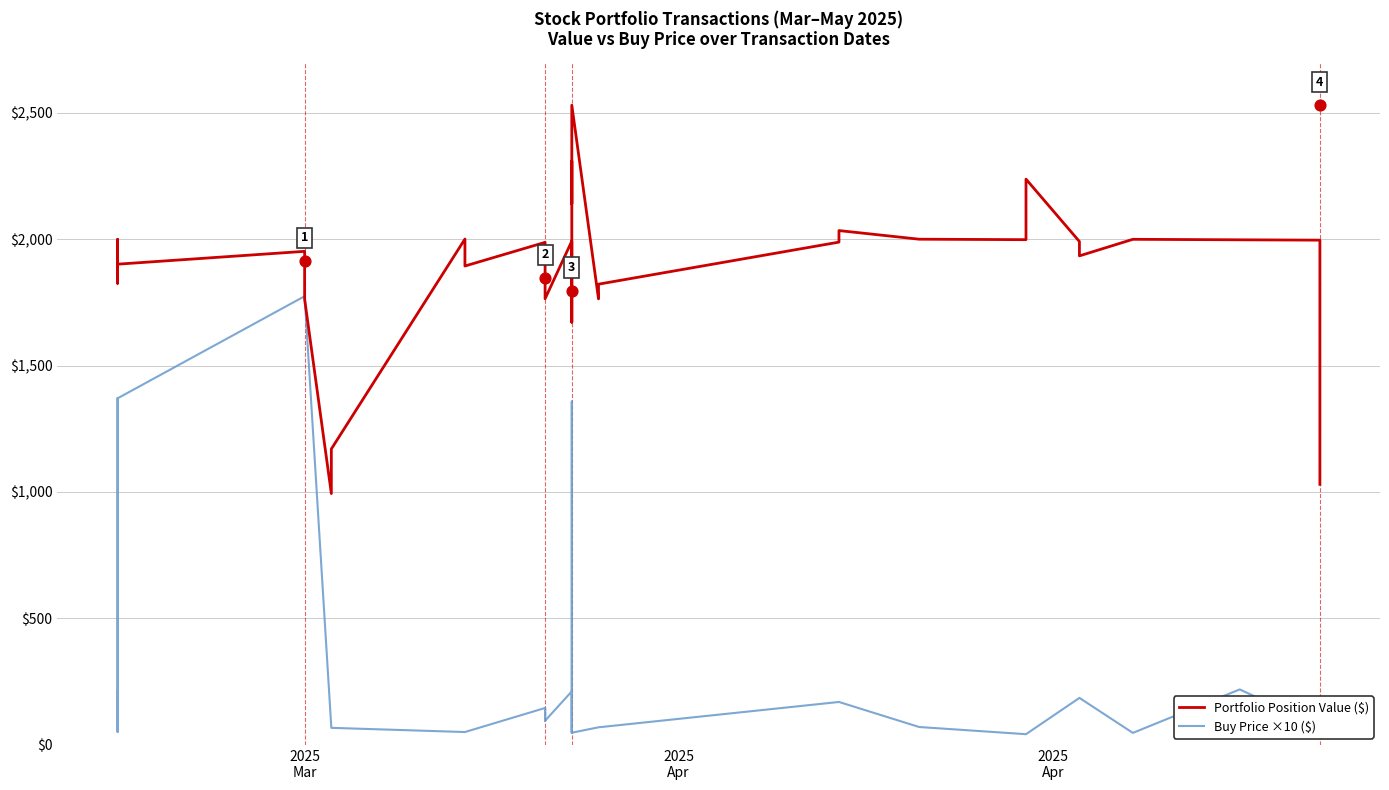

Which series has the largest Y range (max minus min)?

Buy Price ×10 ($)